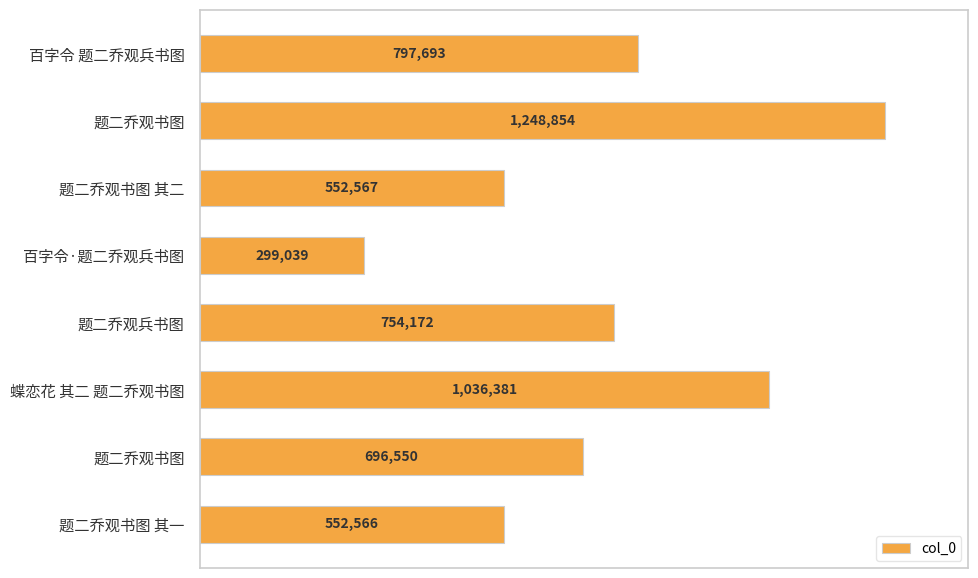

Rank the categories by value from lowest to highest.

百字令·题二乔观兵书图, 题二乔观书图 其一, 题二乔观书图 其二, 题二乔观书图, 题二乔观兵书图, 百字令 题二乔观兵书图, 蝶恋花 其二 题二乔观书图, 题二乔观书图